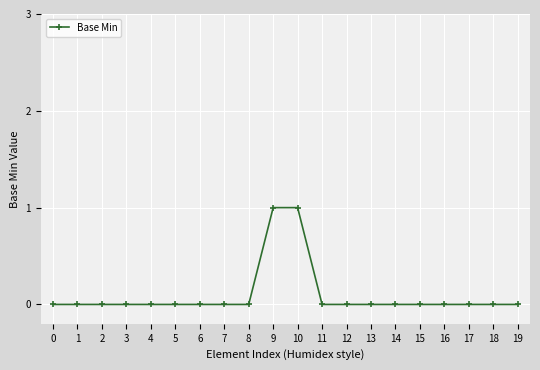

Reading right to left, list all the values displayed in this chart.

19=0	18=0	17=0	16=0	15=0	14=0	13=0	12=0	11=0	10=1	9=1	8=0	7=0	6=0	5=0	4=0	3=0	2=0	1=0	0=0